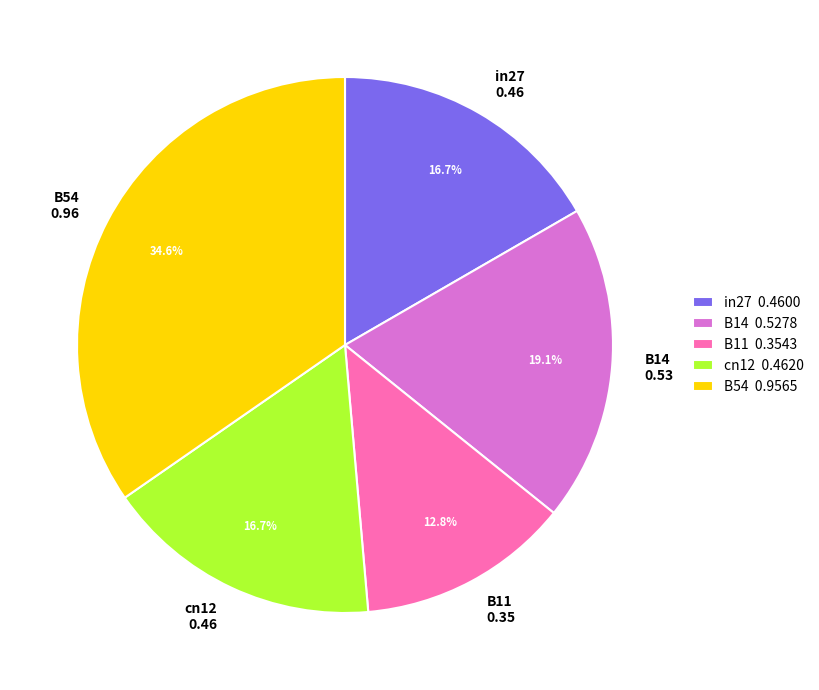

Is it true that B14 is 5% of the pie?

False